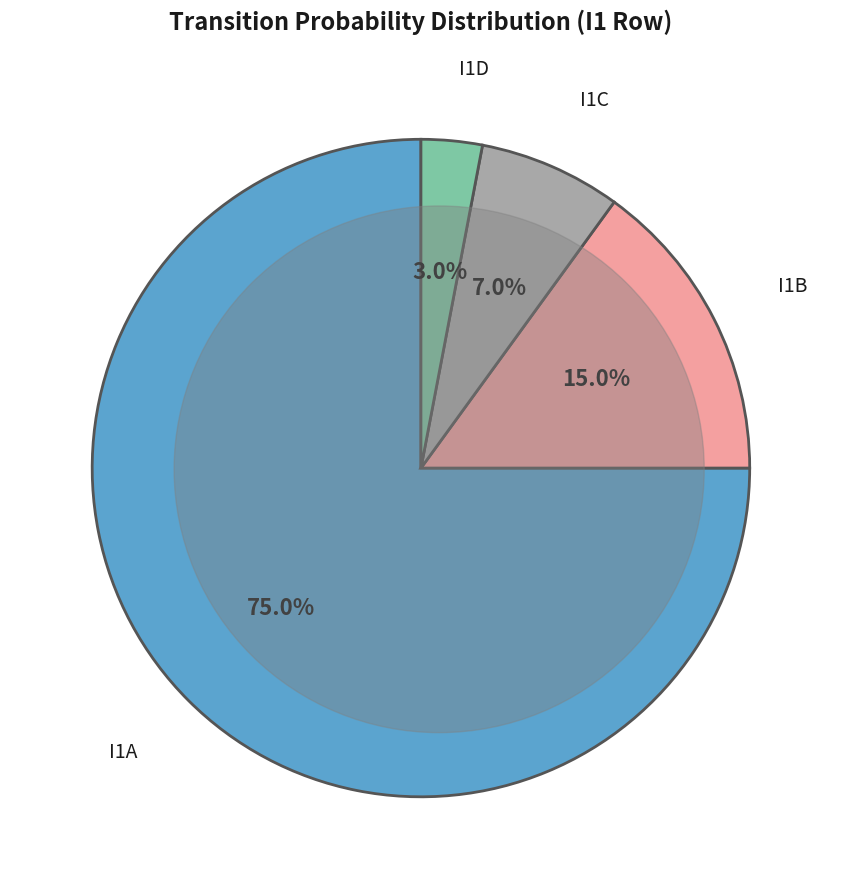

Which slice represents more than half of the pie?

I1A